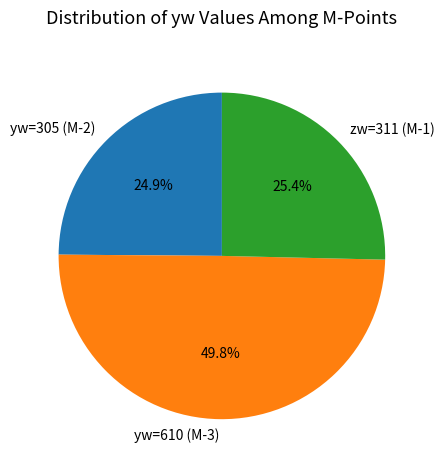

Does zw=311 (M-1) represent more than half of the total?

No